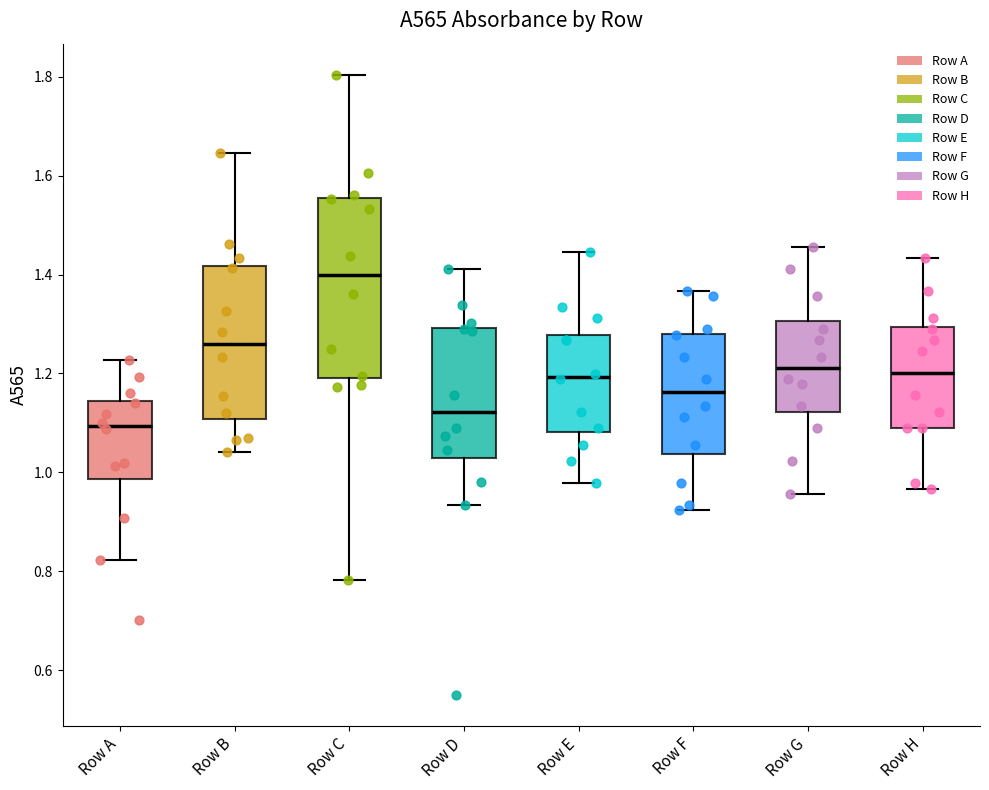

Reading left to right, read every box against the y-axis: the position of its median line, the range the box covers, and the ends of its whiskers. The values are not printed on the chart, so give them approximately, as read against the axis.

Row A: median 1.10, box 0.98 to 1.14, whiskers 0.82 to 1.22
Row B: median 1.26, box 1.10 to 1.42, whiskers 1.04 to 1.64
Row C: median 1.40, box 1.20 to 1.56, whiskers 0.78 to 1.80
Row D: median 1.12, box 1.02 to 1.30, whiskers 0.94 to 1.42
Row E: median 1.20, box 1.08 to 1.28, whiskers 0.98 to 1.44
Row F: median 1.16, box 1.04 to 1.28, whiskers 0.92 to 1.36
Row G: median 1.22, box 1.12 to 1.30, whiskers 0.96 to 1.46
Row H: median 1.20, box 1.08 to 1.30, whiskers 0.96 to 1.44